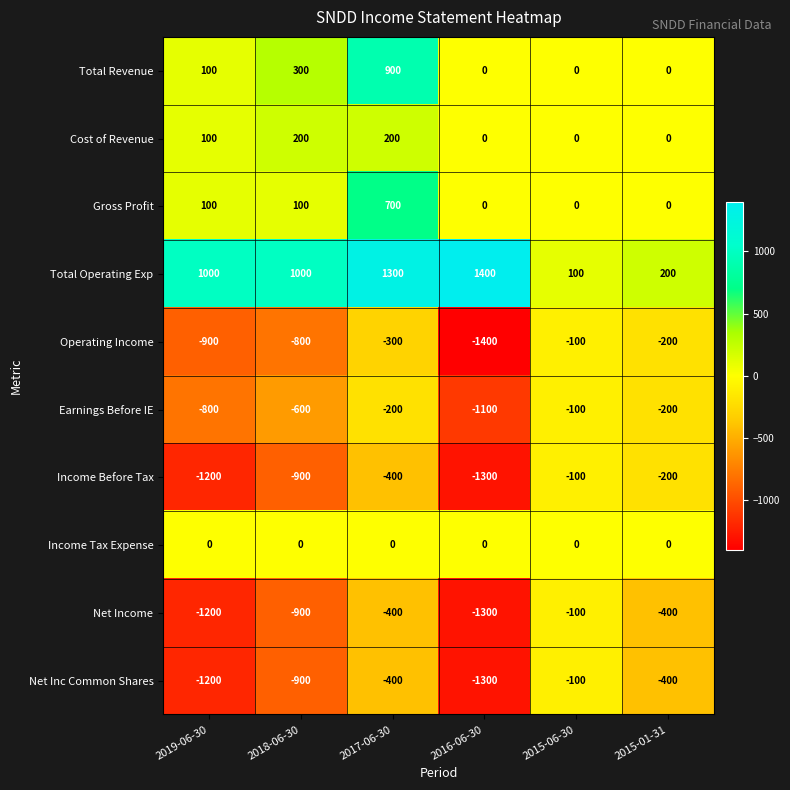

What is the difference between the maximum and minimum values in the Net Income series?

1200